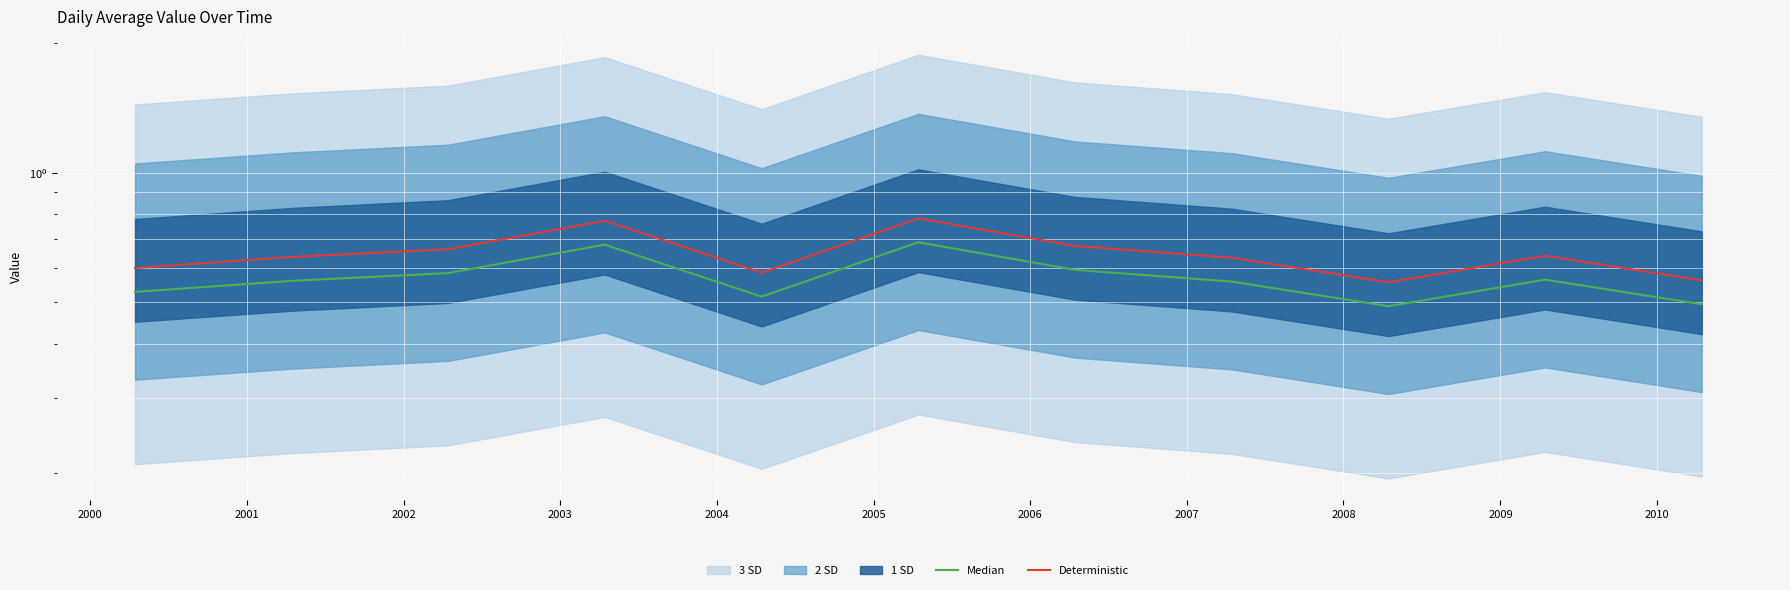

Reading left to right, what are all the values shown in this chart?

Median: 0.5	0.6	0.6	0.7	0.5	0.7	0.6	0.6	0.5	0.6	0.5
Deterministic: 0.6	0.6	0.7	0.8	0.6	0.8	0.7	0.6	0.6	0.6	0.6